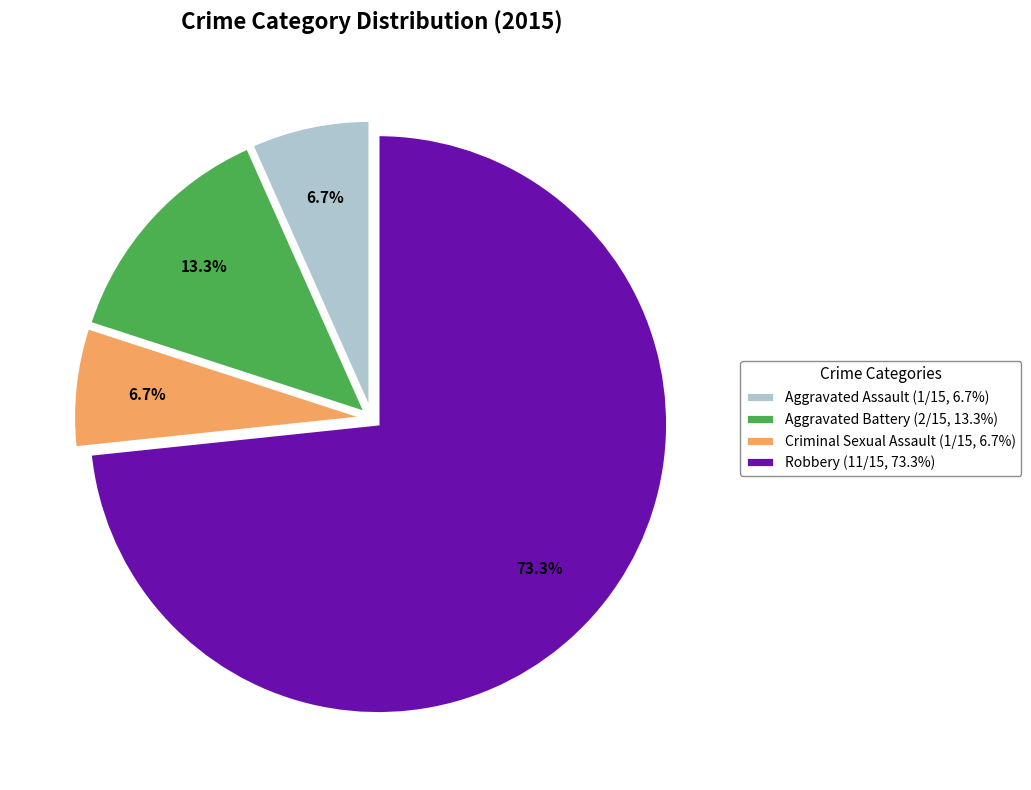

What is the majority slice?

Robbery